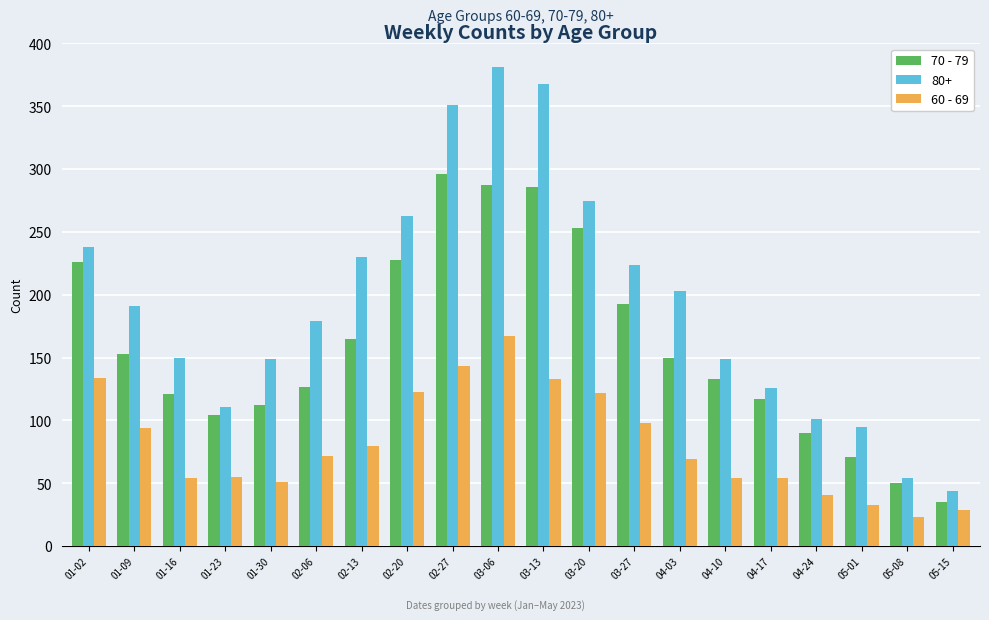

Is the value of 60 - 69 at 03-20 greater than the value of 70 - 79 at 03-06?

No